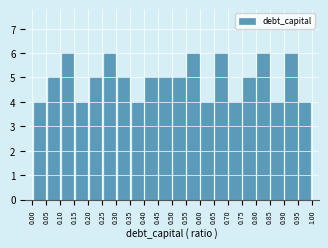

What is the height of the bar covering 0.80 to 0.85 on the x-axis? The values are not printed on the chart, so give them approximately, as read against the axis.

6